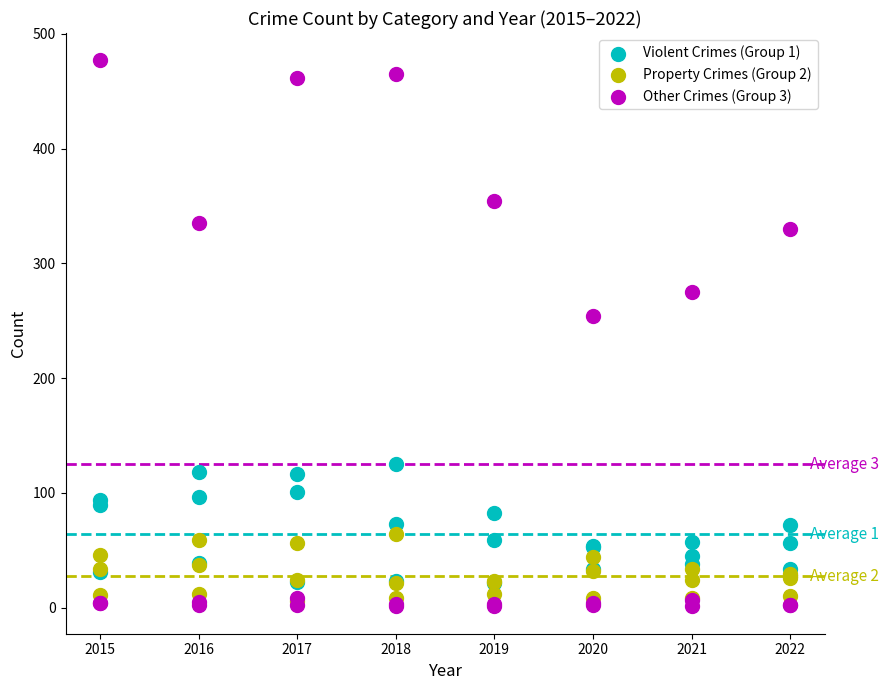

Across all series, what Y value is closest to 239?

254